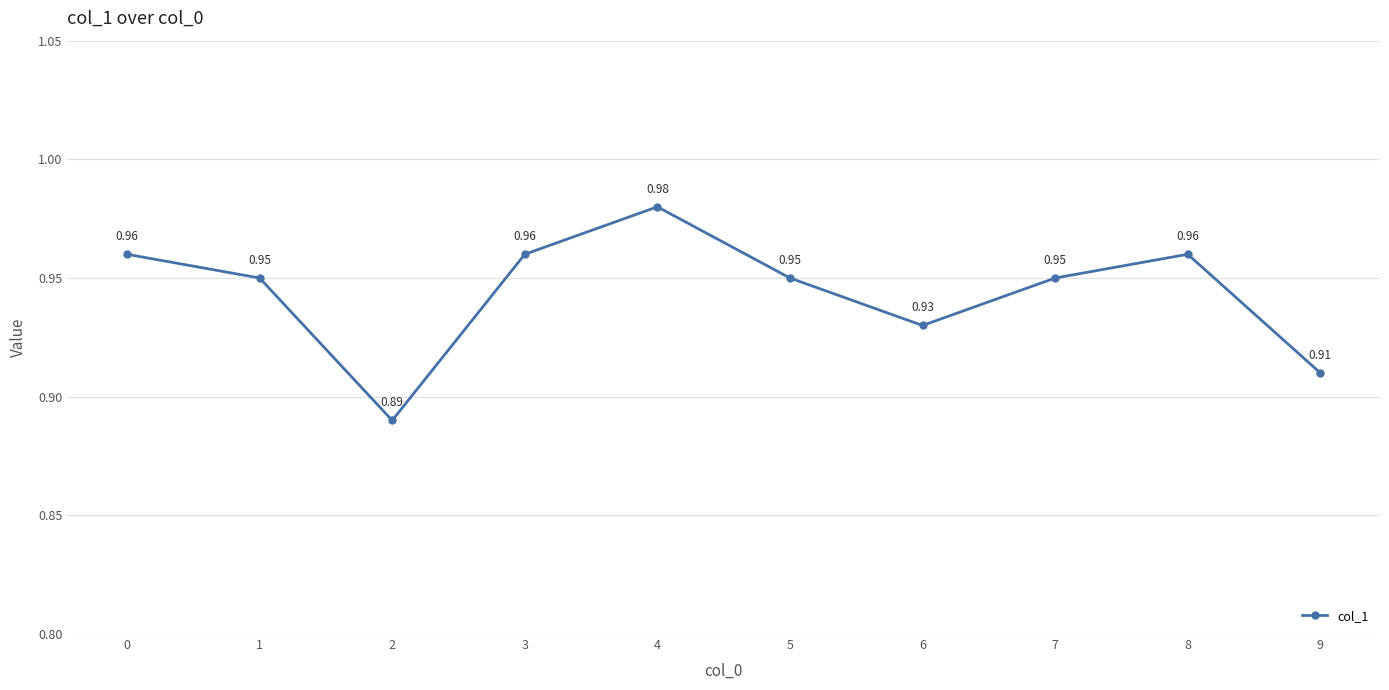

What is the change in value from 2 to 3?

+0.1